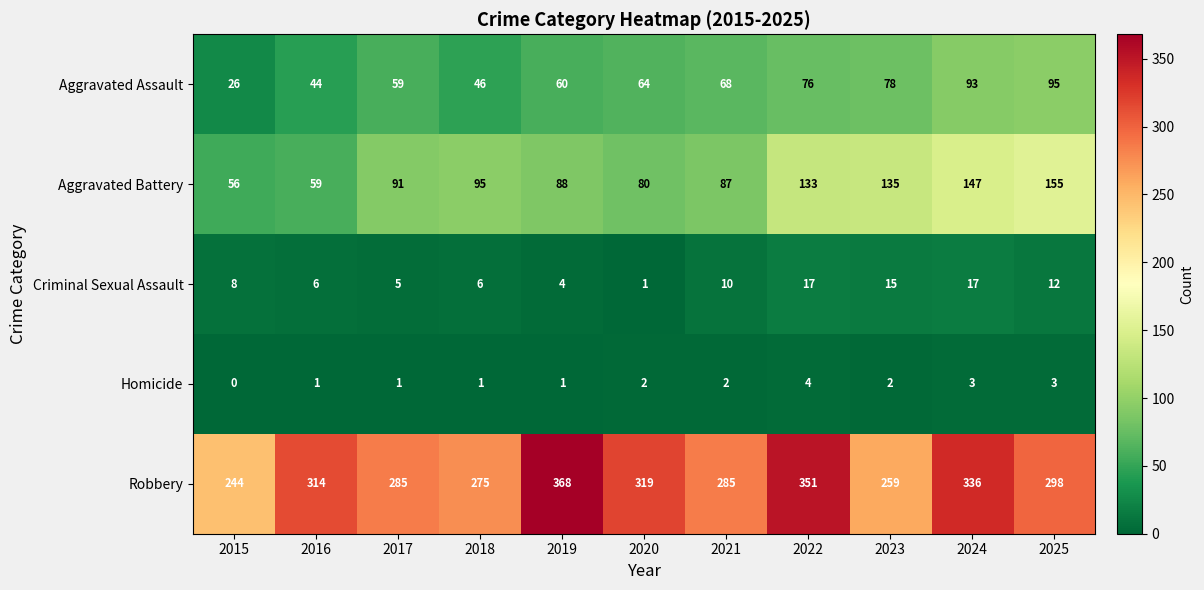

Rank the series by their maximum value, from lowest to highest.

Homicide, Criminal Sexual Assault, Aggravated Assault, Aggravated Battery, Robbery